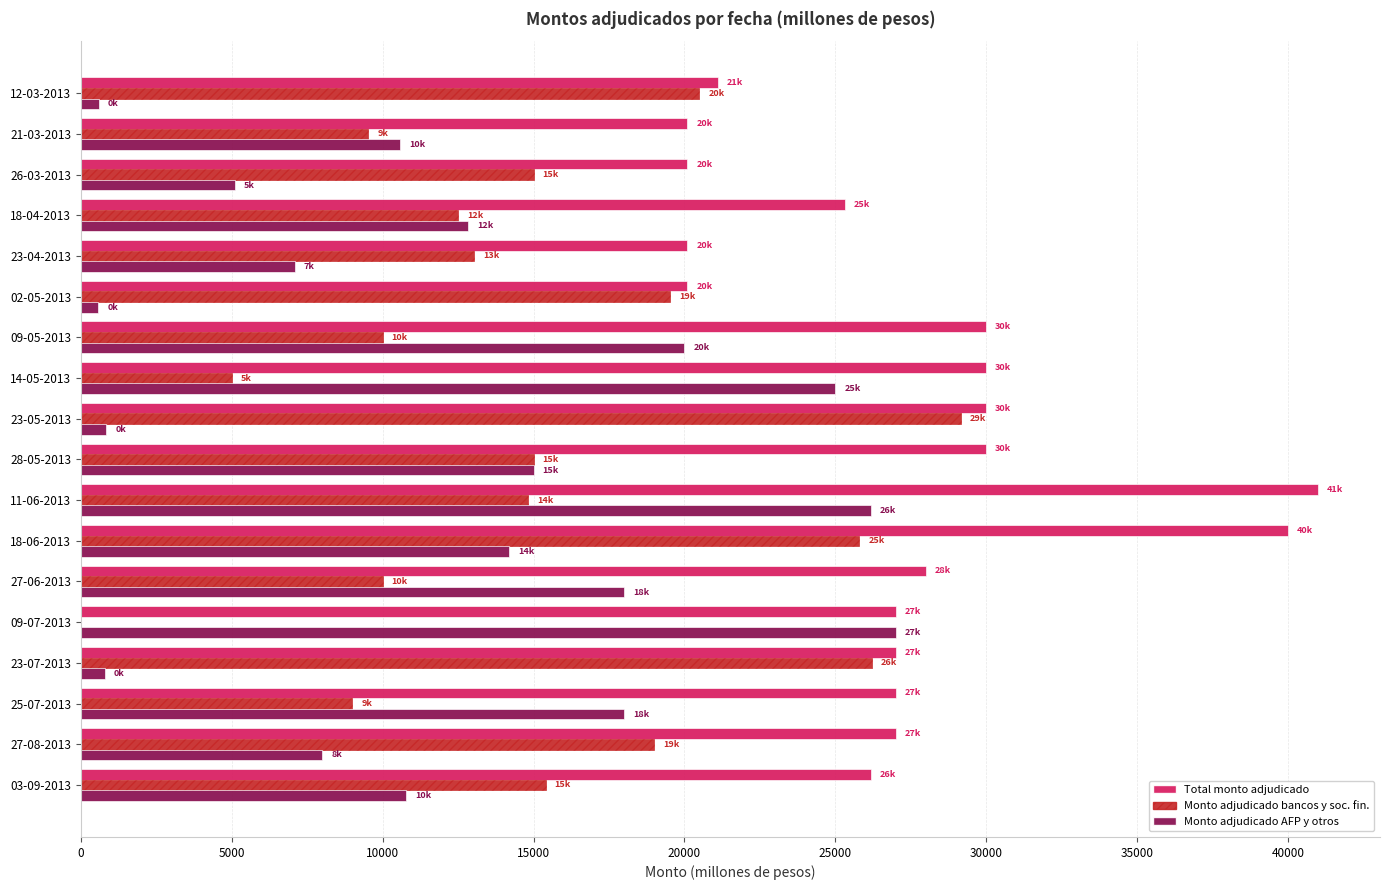

Which label corresponds to the largest value in the chart?

11-06-2013